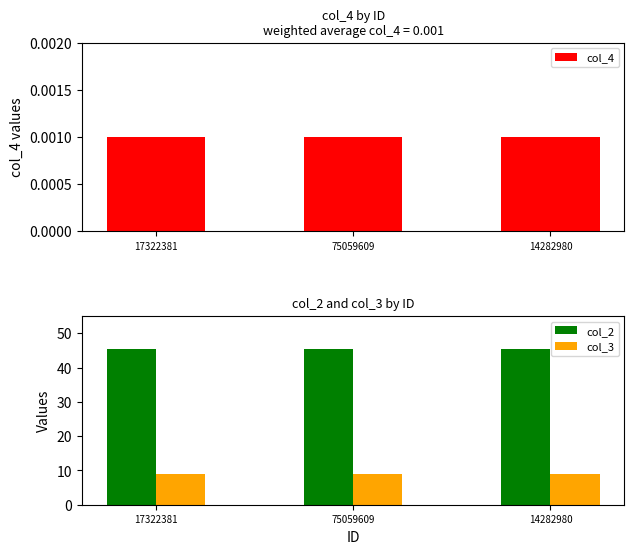

What position from the left is 75059609?

2